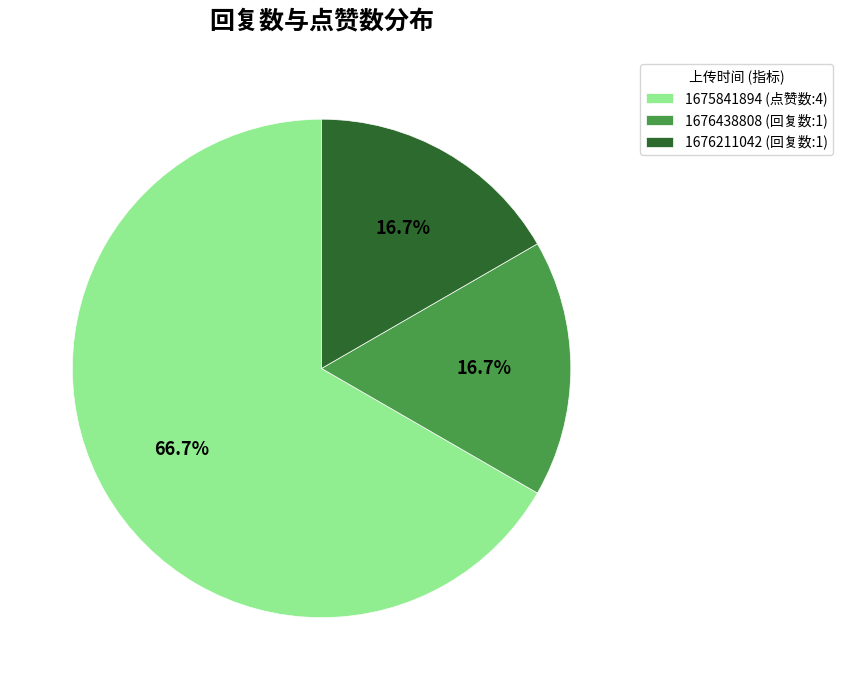

To the nearest percent, what is the average slice percentage?

33%